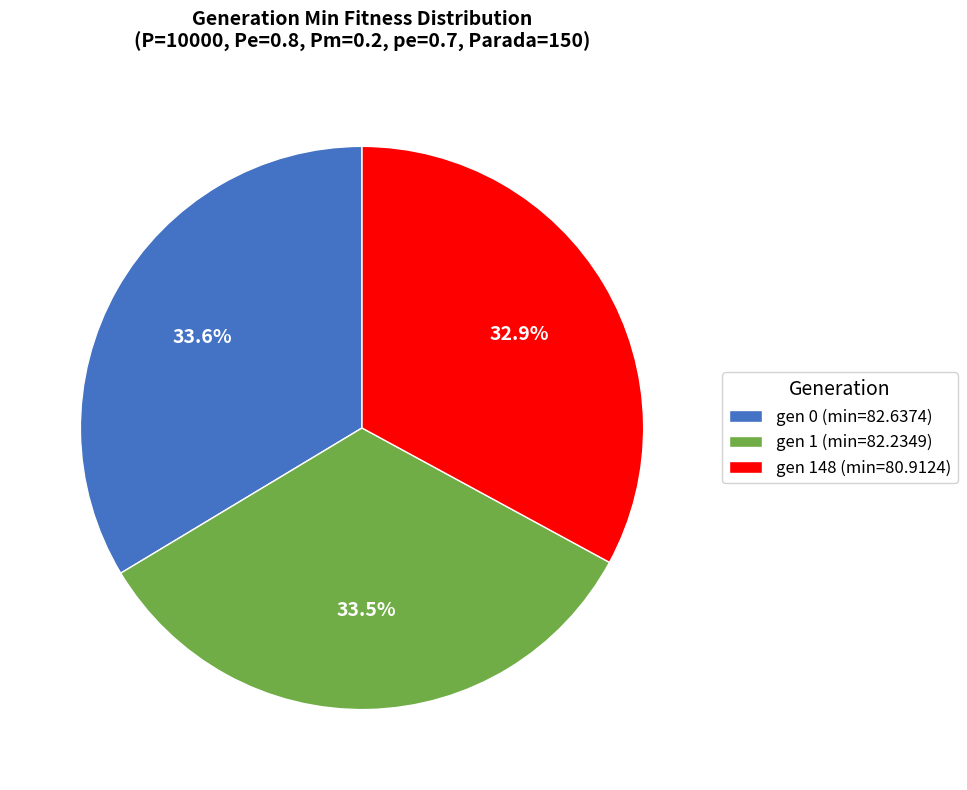

To the nearest percent, what percentage of the pie is gen 148 (min=80.9124)?

33%